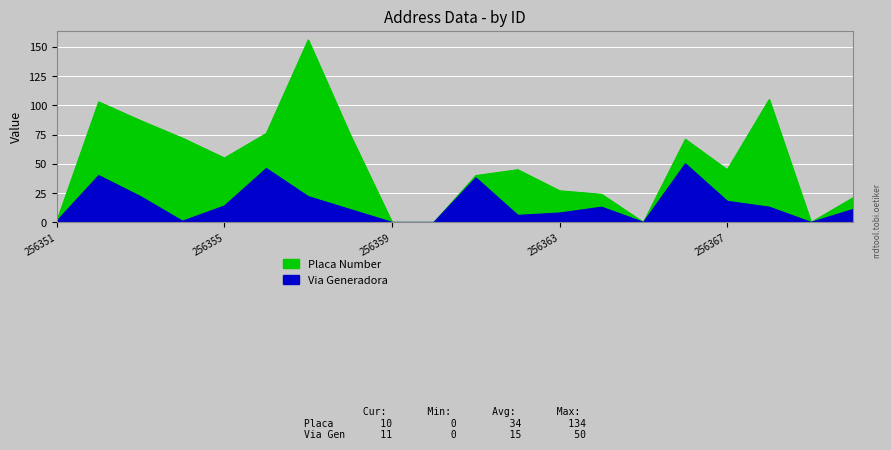

What is the change in value from 256363 to 256365?

-8